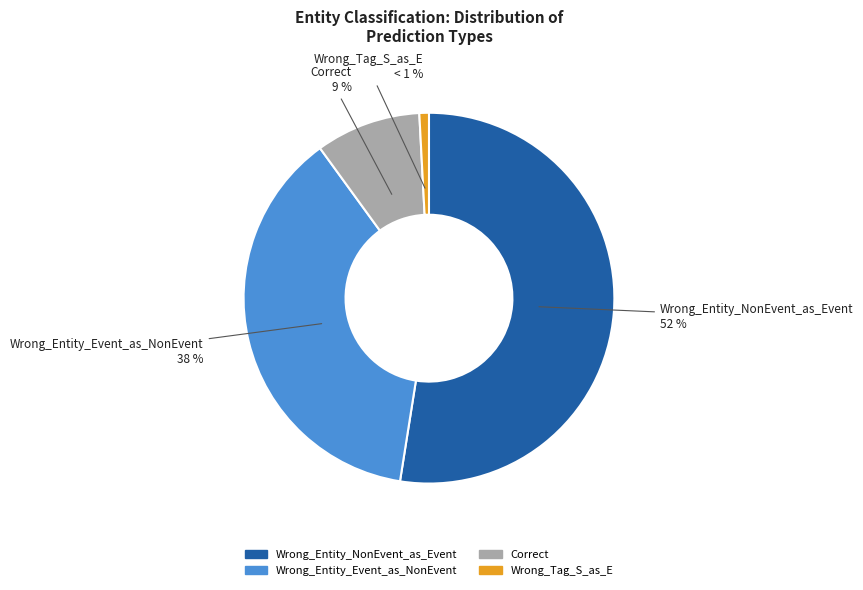

What percentage is the Correct slice, to the nearest percent?

9%